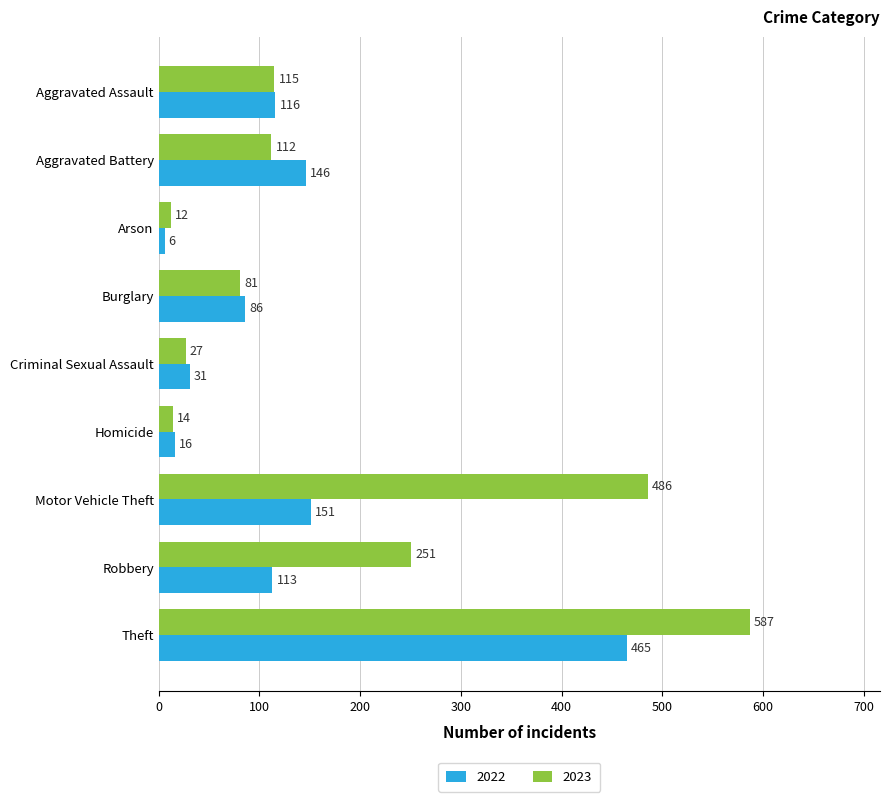

At how many categories does at least one series exceed 184?

3